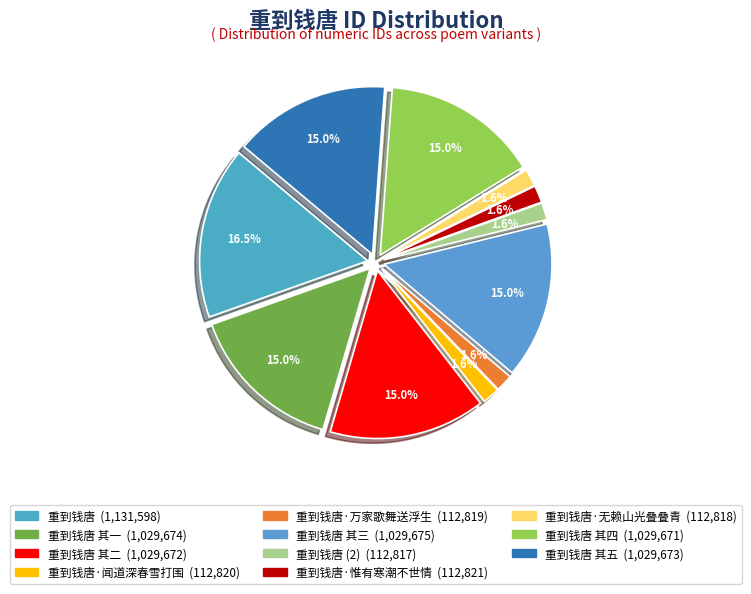

How many segments does this pie chart have?

11